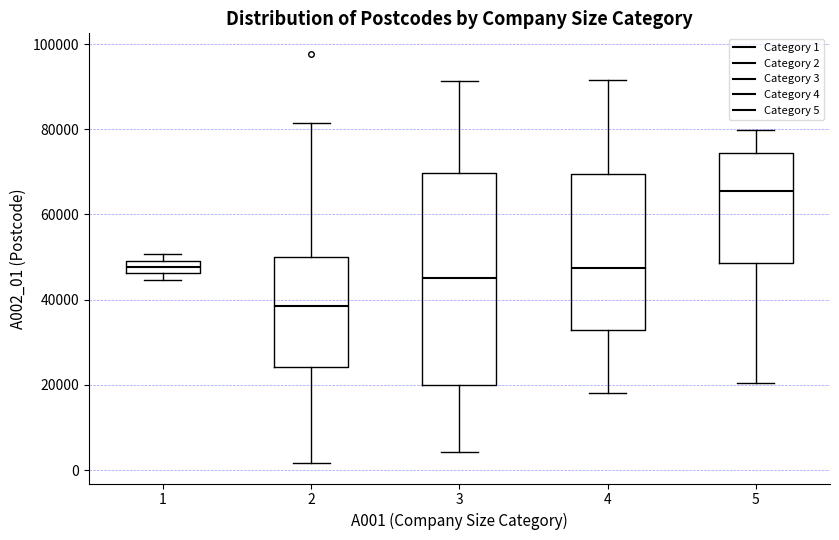

Reading left to right, transcribe this box plot: for each box, give where its median line is, the range the box spans, and where its two whiskers end, as read against the y-axis. The values are not printed on the chart, so give them approximately, as read against the axis.

1: median 48000, box 46000 to 50000, whiskers 44000 to 50000 (just above the box's upper edge)
2: median 38000, box 24000 to 50000, whiskers 2000 to 82000
3: median 46000, box 20000 to 70000, whiskers 4000 to 92000
4: median 48000, box 32000 to 70000, whiskers 18000 to 92000
5: median 66000, box 48000 to 74000, whiskers 20000 to 80000